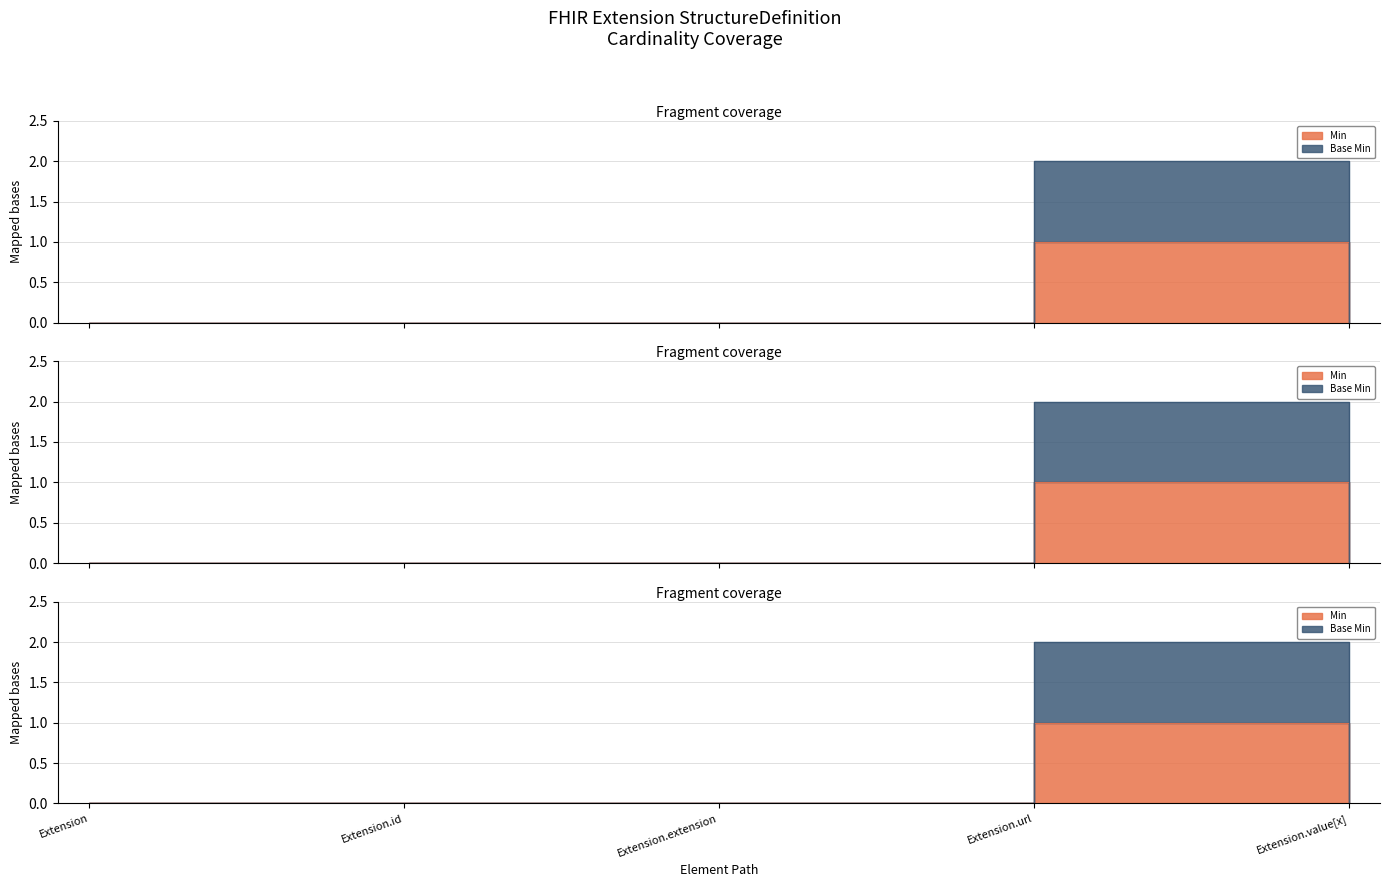

Is it true that Min equals 1 at Extension.url?

False